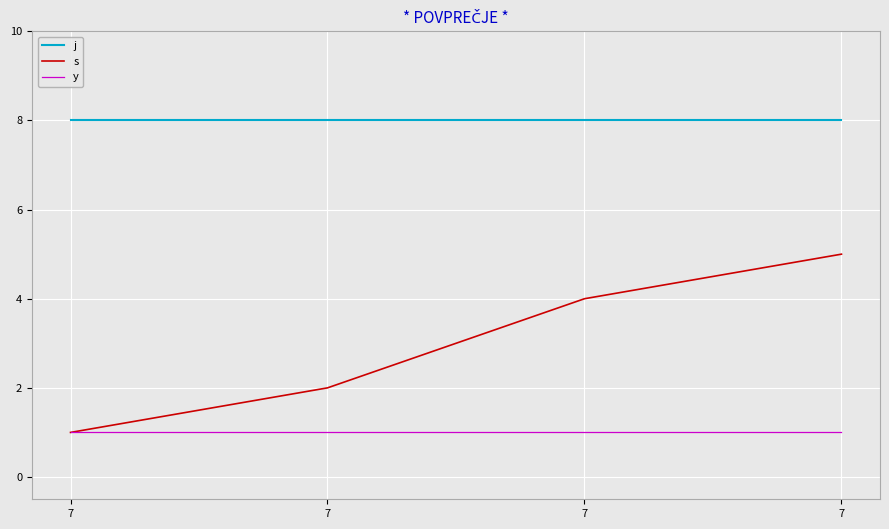

What are all the series names shown in the legend?

j, s, y